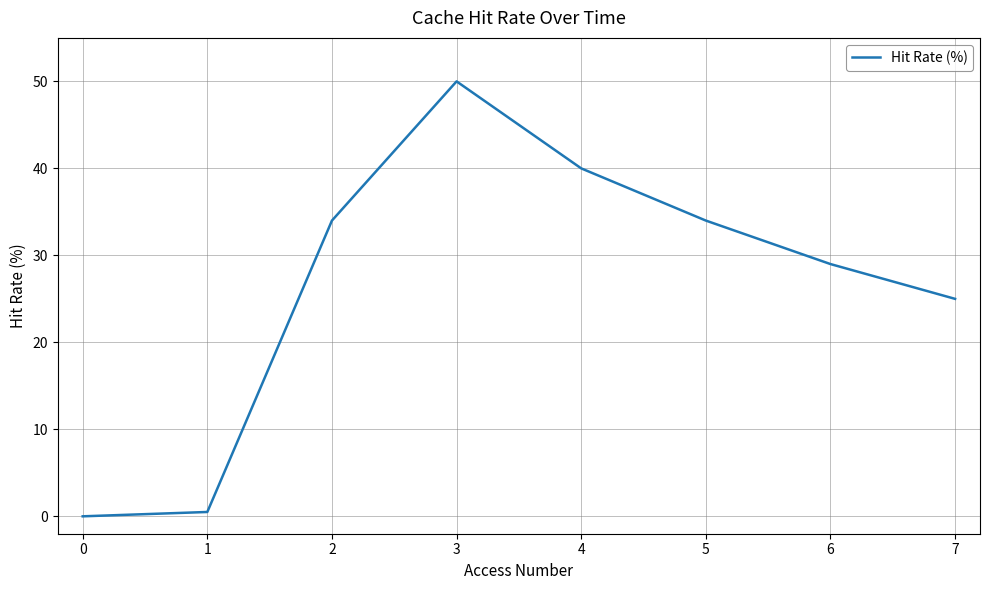

How many positive values are there?

7